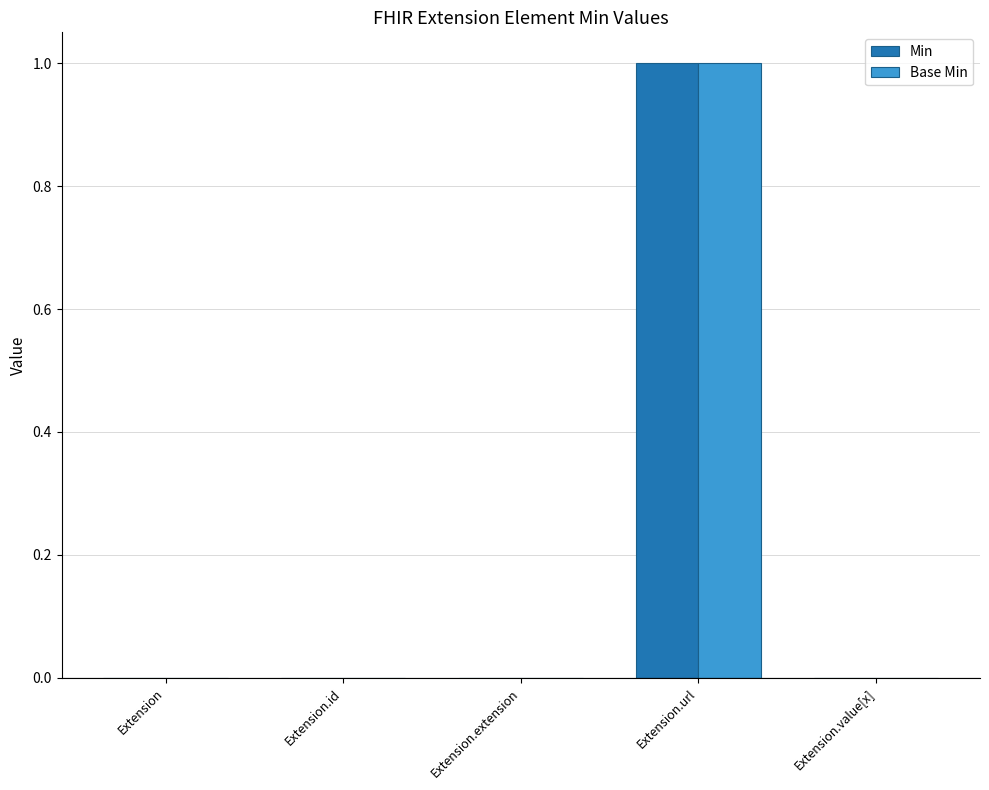

Is the value of Base Min at Extension.url greater than the value of Min at Extension?

Yes